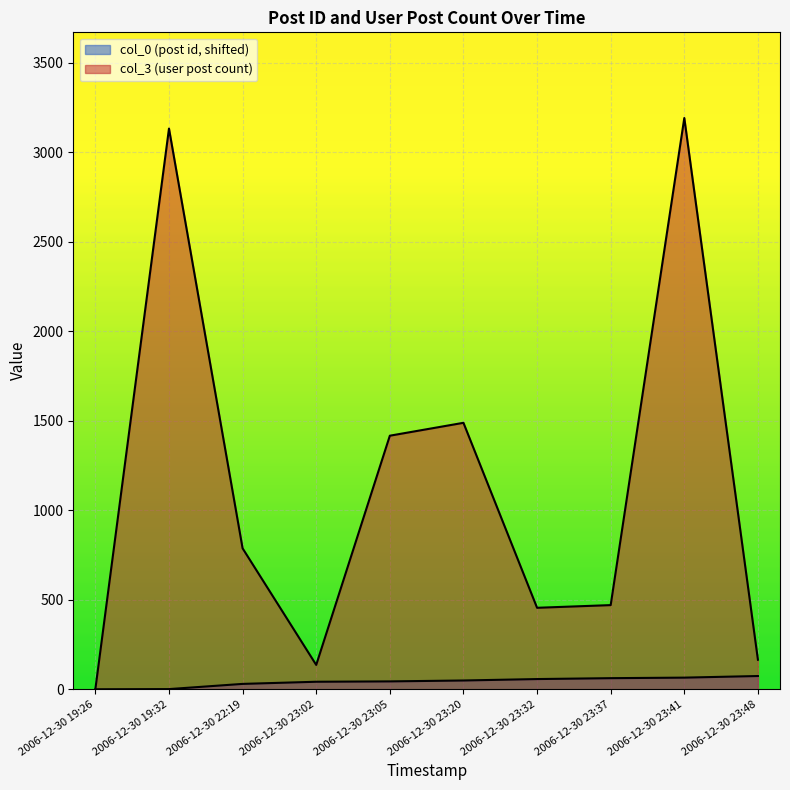

How many values in the col_0 series exceed 49?

4